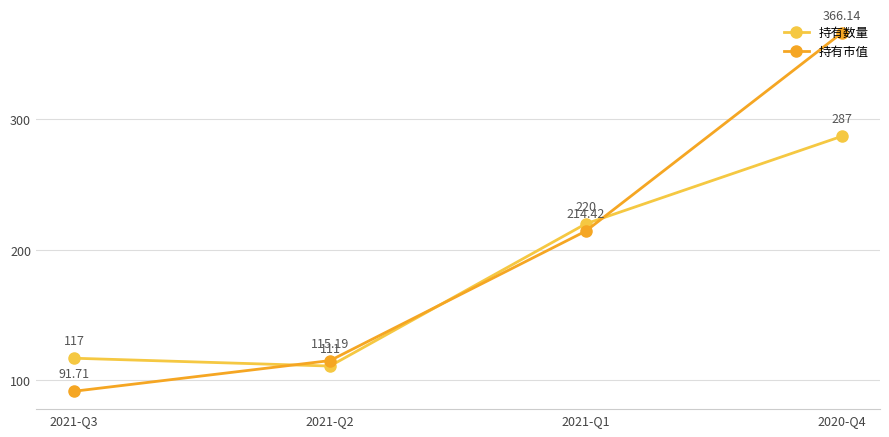

What is the sum of all 持有市值 values?

787.5